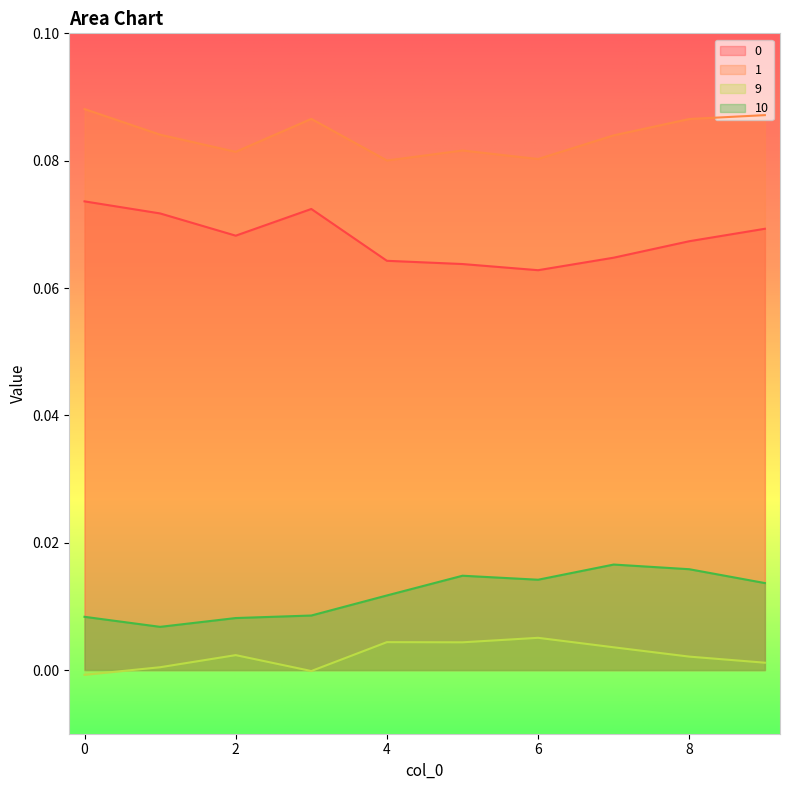

What are all the series names shown in the legend?

0, 1, 9, 10